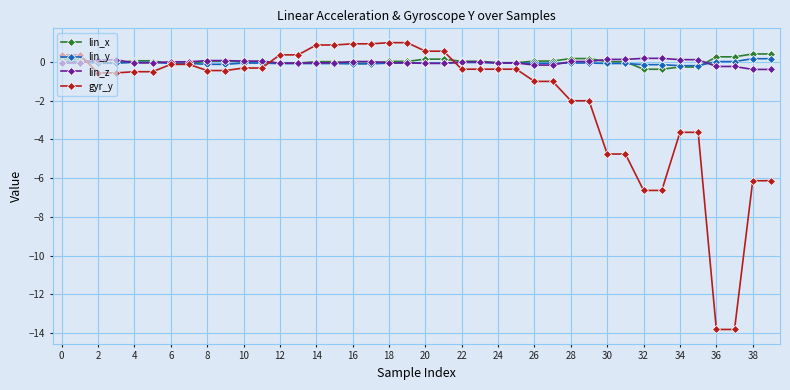

What is the greatest value displayed?

1.0